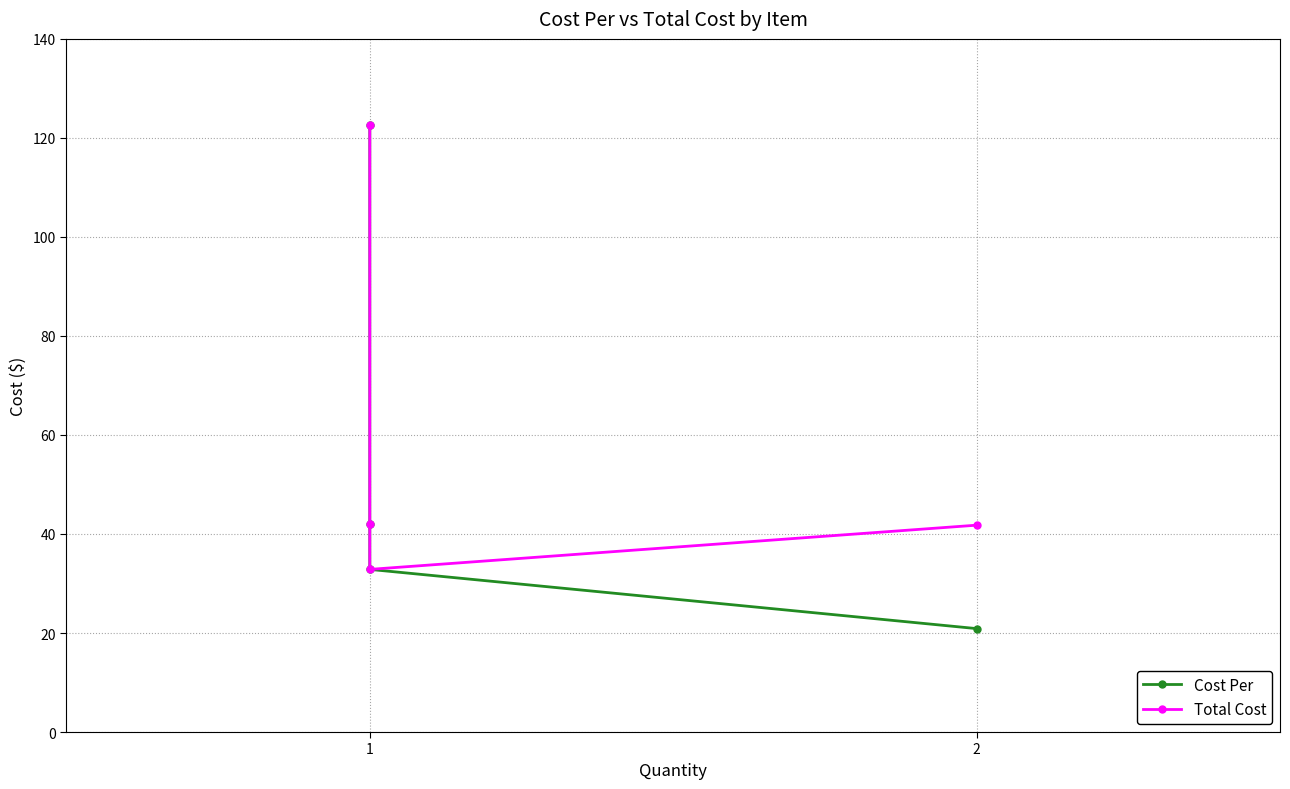

True or false: Total Cost has more than 1 points higher than both neighbors.

False